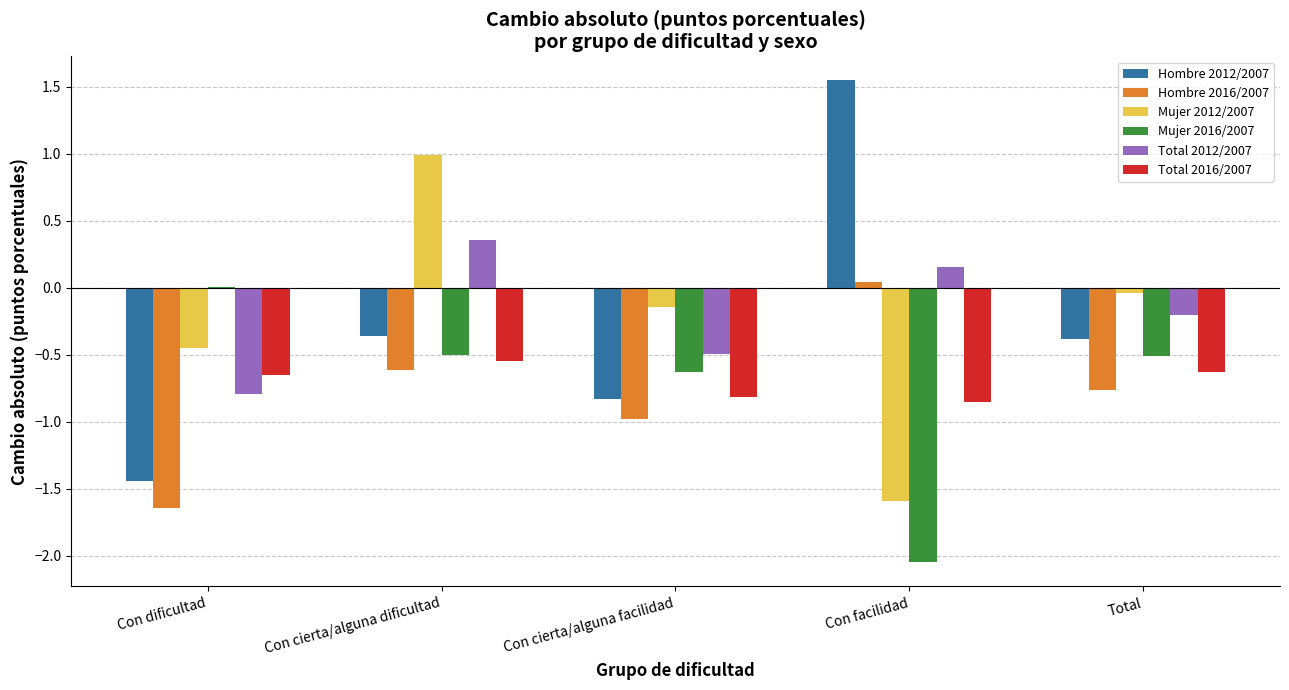

Read the Hombre 2016/2007 value at Con cierta/alguna facilidad.

-1.0